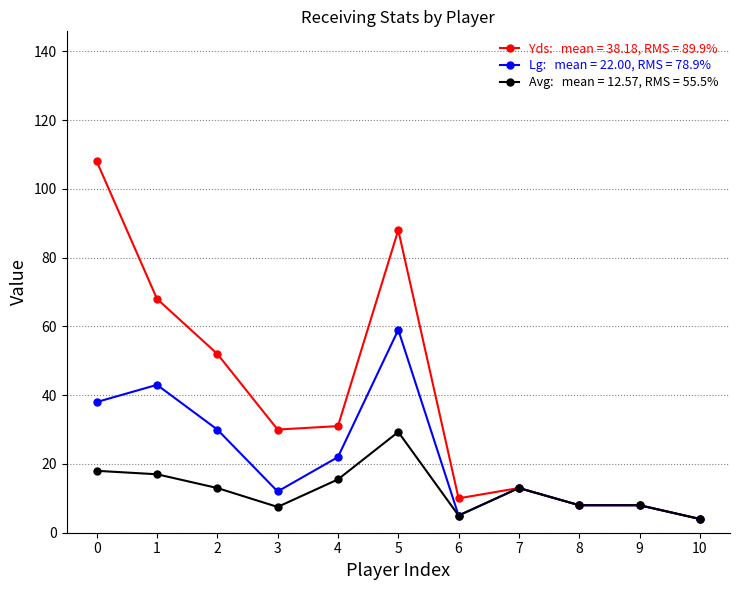

What is the minimum value shown in the chart?

4.0